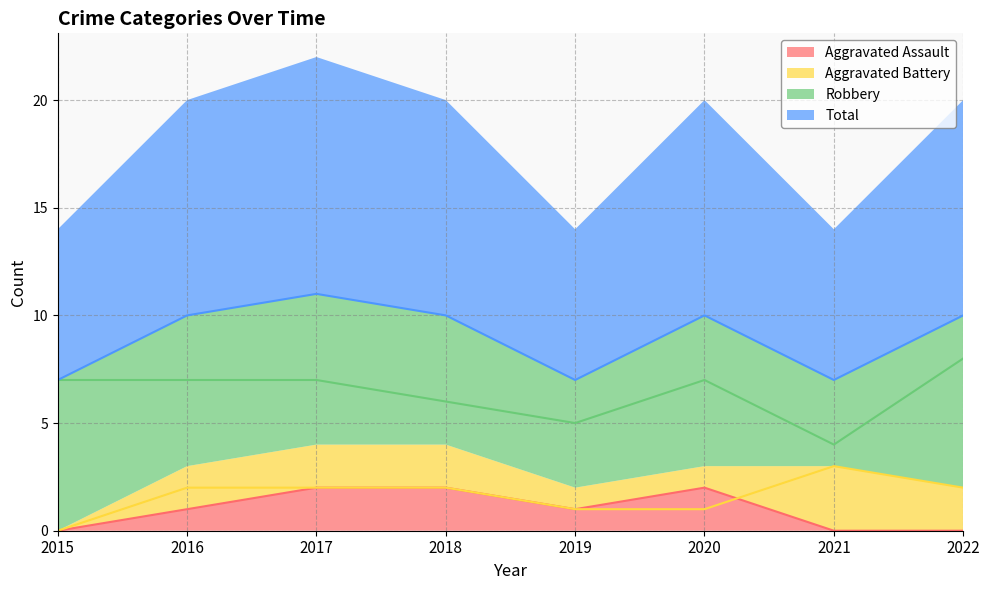

List the series in order of their peak value, lowest first.

Aggravated Assault, Aggravated Battery, Robbery, Total